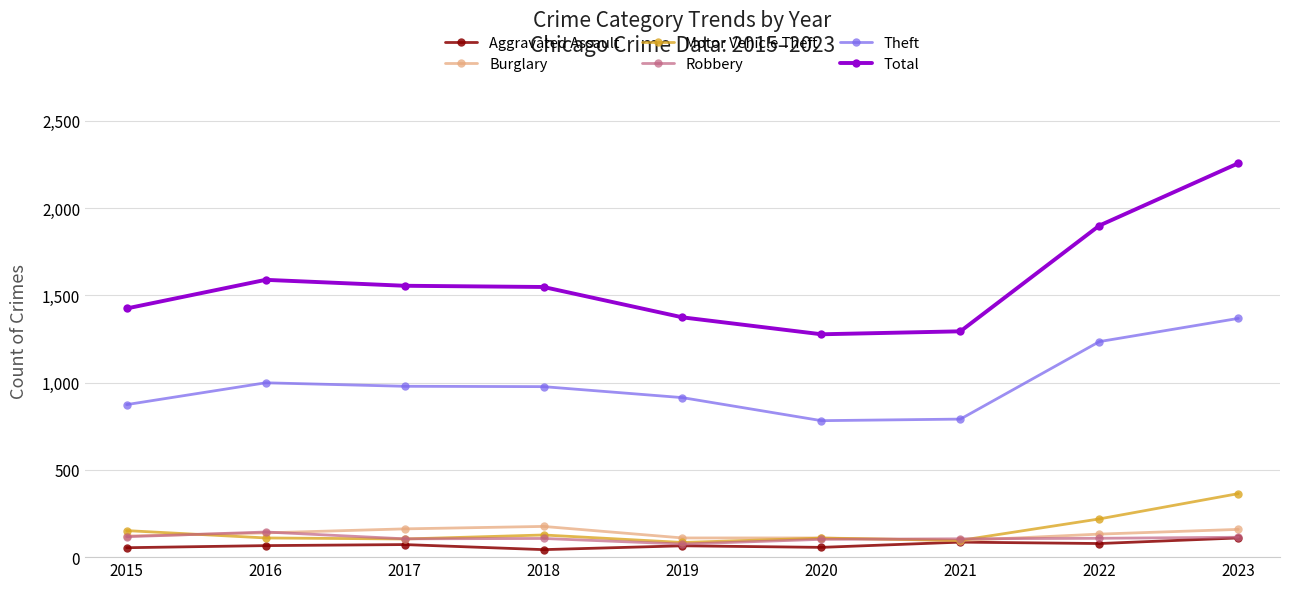

Which series has the largest range (max minus min)?

Total